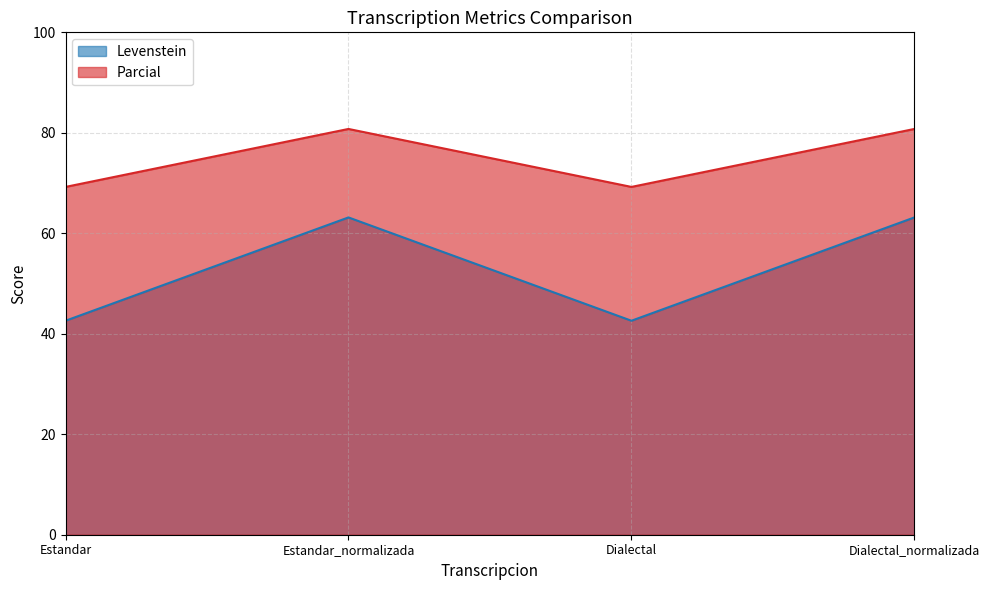

True or false: Levenstein and Parcial cross at least once.

False